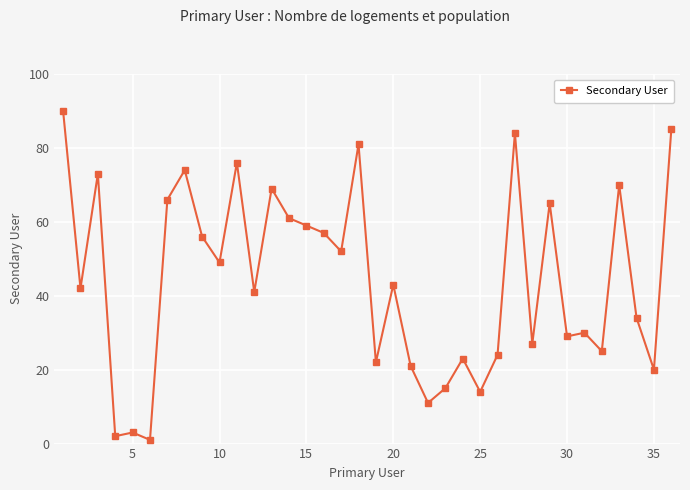

What is the greatest value displayed?

90